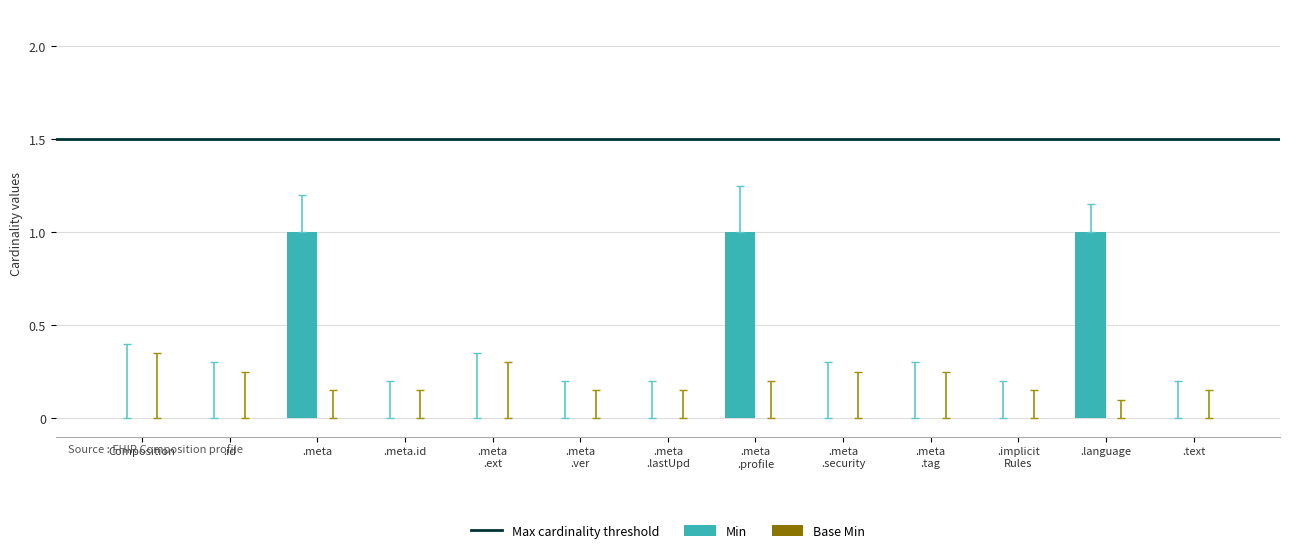

How many values are between 0 and 1?

13